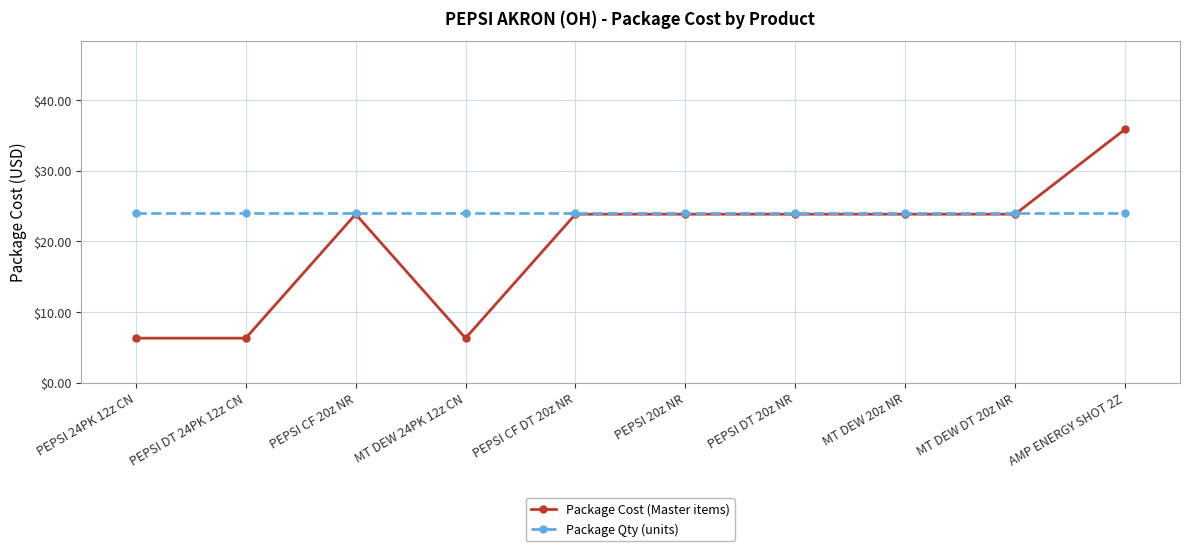

Reading left to right, transcribe all the data shown in this chart.

Package Cost (Master items): PEPSI 24PK 12z CN=6.3	PEPSI DT 24PK 12z CN=6.3	PEPSI CF 20z NR=23.9	MT DEW 24PK 12z CN=6.3	PEPSI CF DT 20z NR=23.9	PEPSI 20z NR=23.9	PEPSI DT 20z NR=23.9	MT DEW 20z NR=23.9	MT DEW DT 20z NR=23.9	AMP ENERGY SHOT 2Z=35.9
Package Qty (units): PEPSI 24PK 12z CN=24.0	PEPSI DT 24PK 12z CN=24.0	PEPSI CF 20z NR=24.0	MT DEW 24PK 12z CN=24.0	PEPSI CF DT 20z NR=24.0	PEPSI 20z NR=24.0	PEPSI DT 20z NR=24.0	MT DEW 20z NR=24.0	MT DEW DT 20z NR=24.0	AMP ENERGY SHOT 2Z=24.0